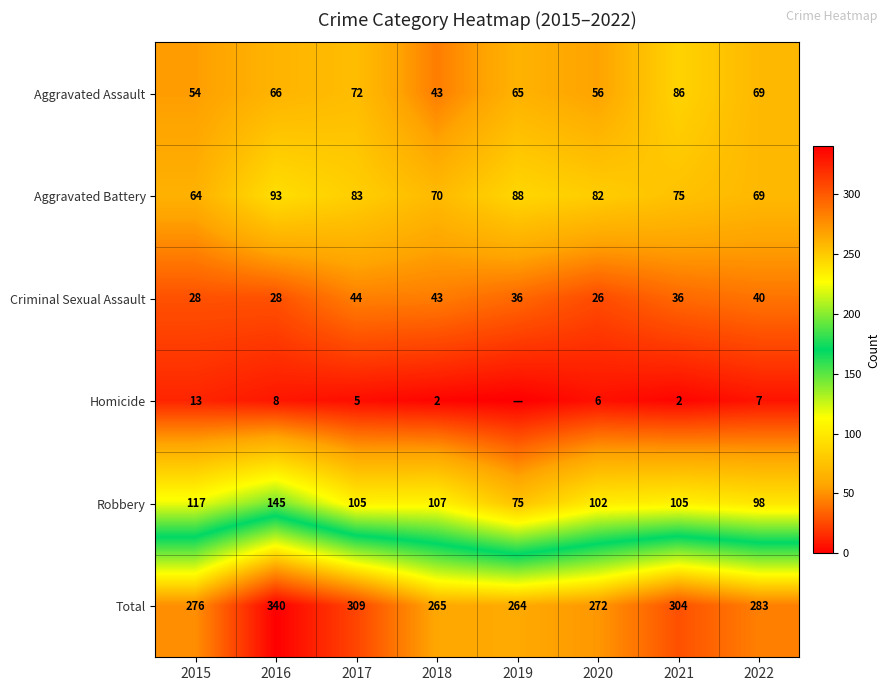

Is it true that Homicide equals 9 at 2017?

False